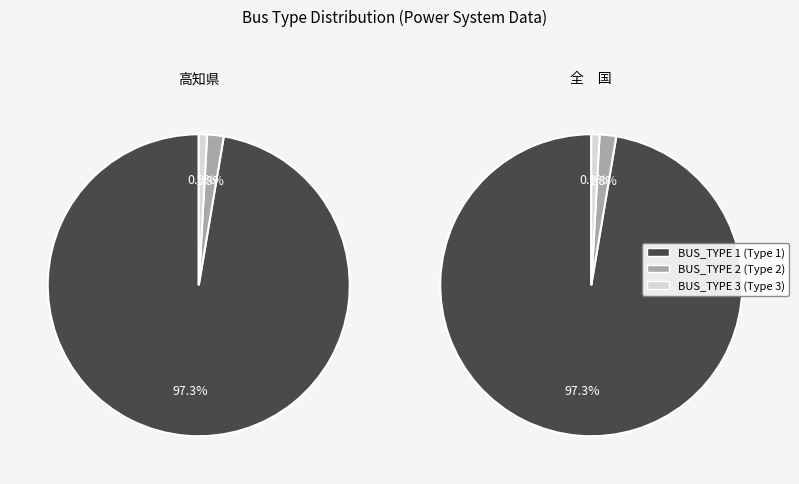

What is the total percentage of BUS_TYPE_1 and BUS_TYPE_3?

98.2%